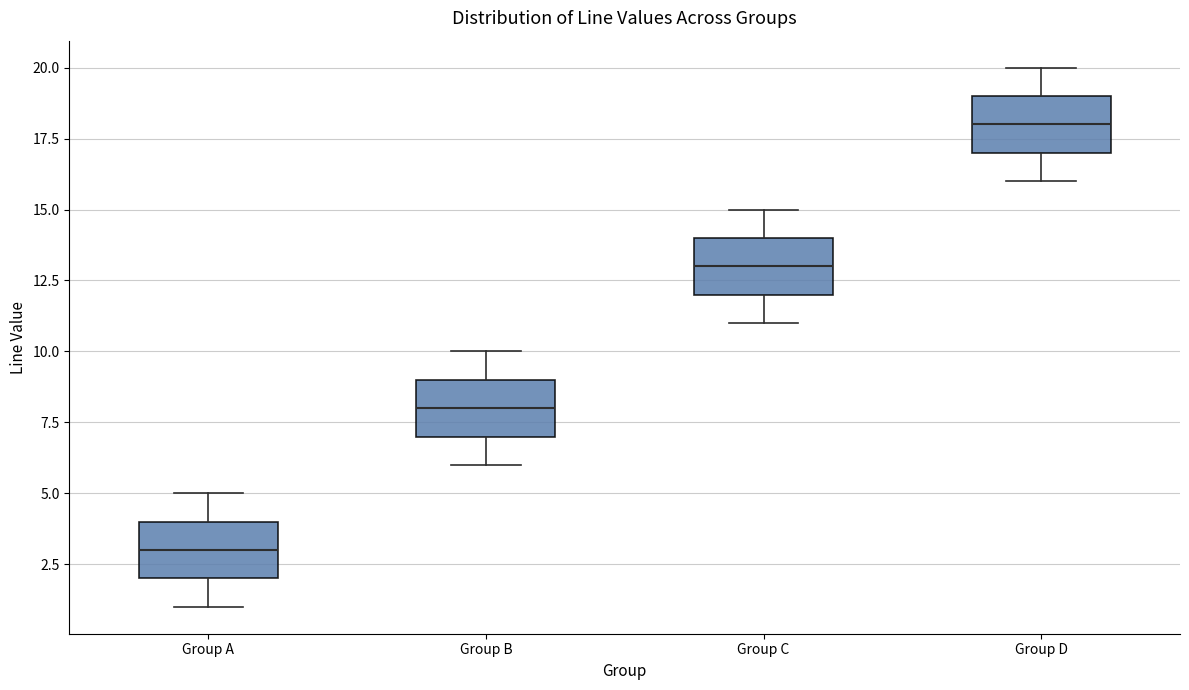

Which box has the lowest median line?

Group A